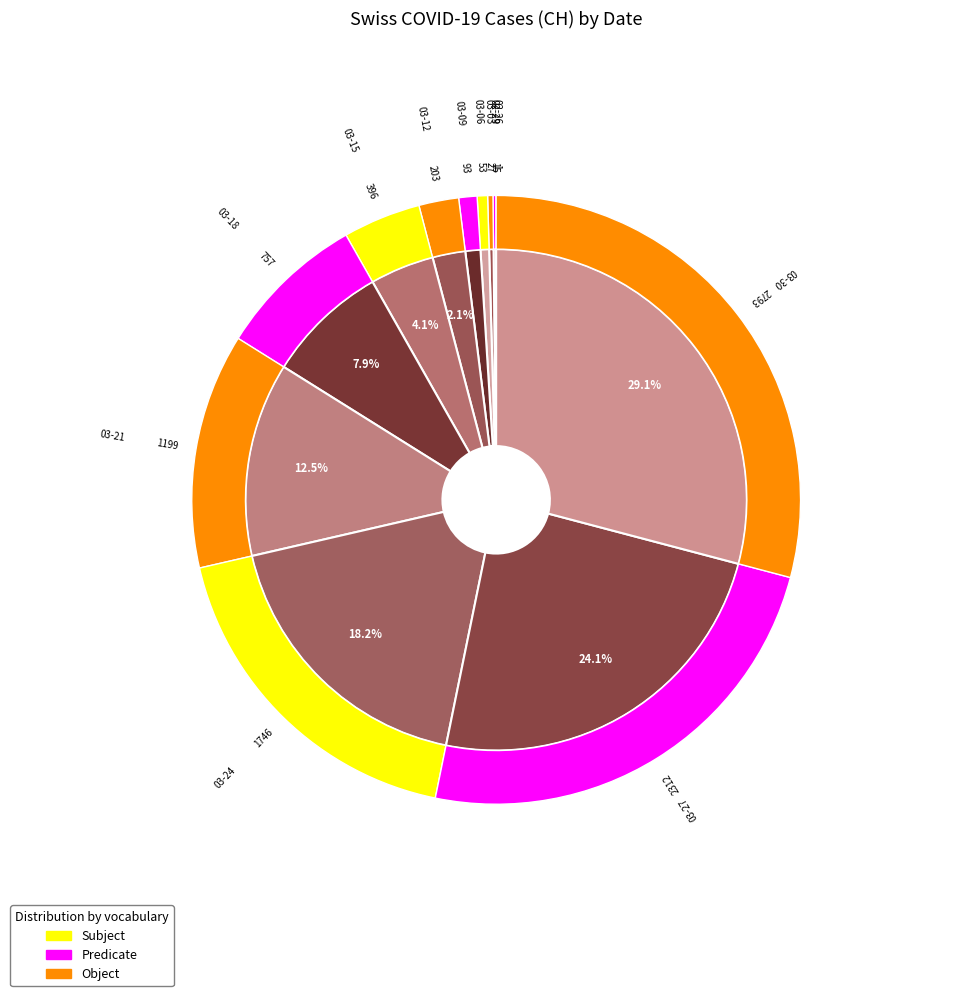

What is the ratio of the value at 2020-03-24 to the value at 2020-03-10?

12.5